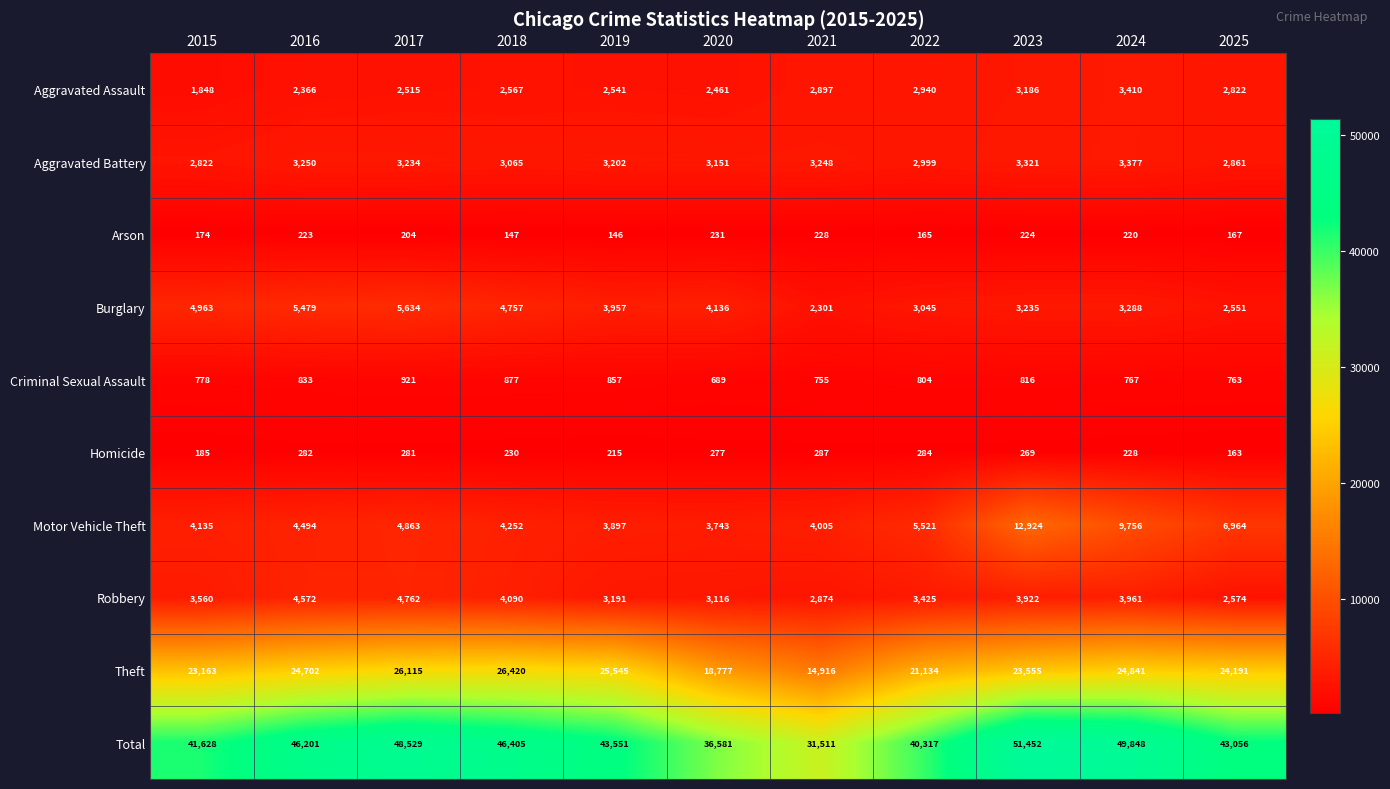

At how many categories does at least one series exceed 47508?

3